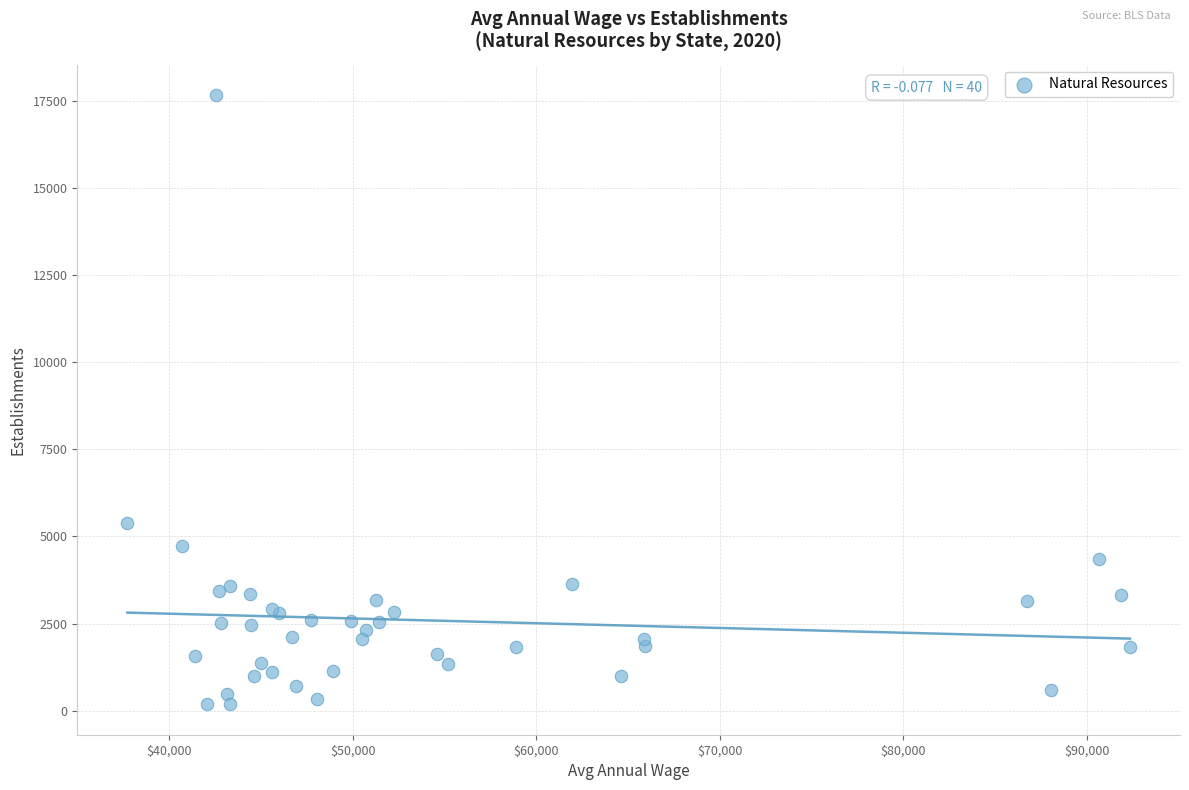

What Y value in the scatter plot is closest to 8918?

5394